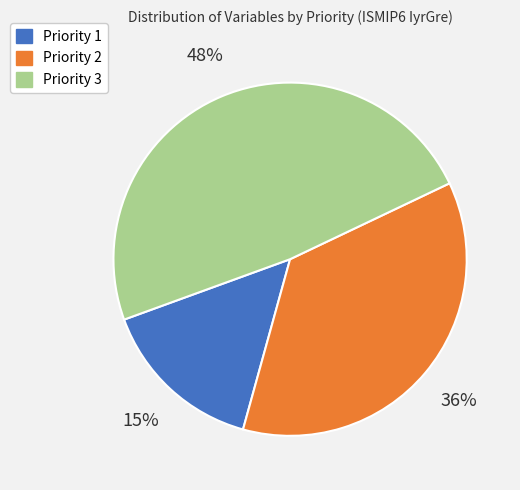

Count the number of slices in the pie.

3